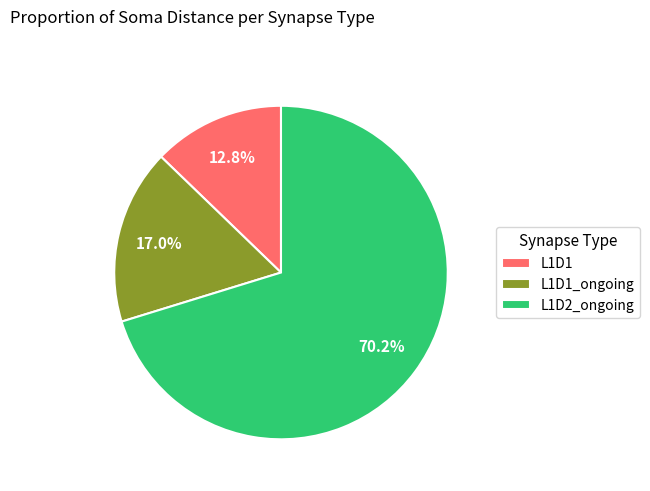

Is L1D2_ongoing the majority of the pie?

Yes